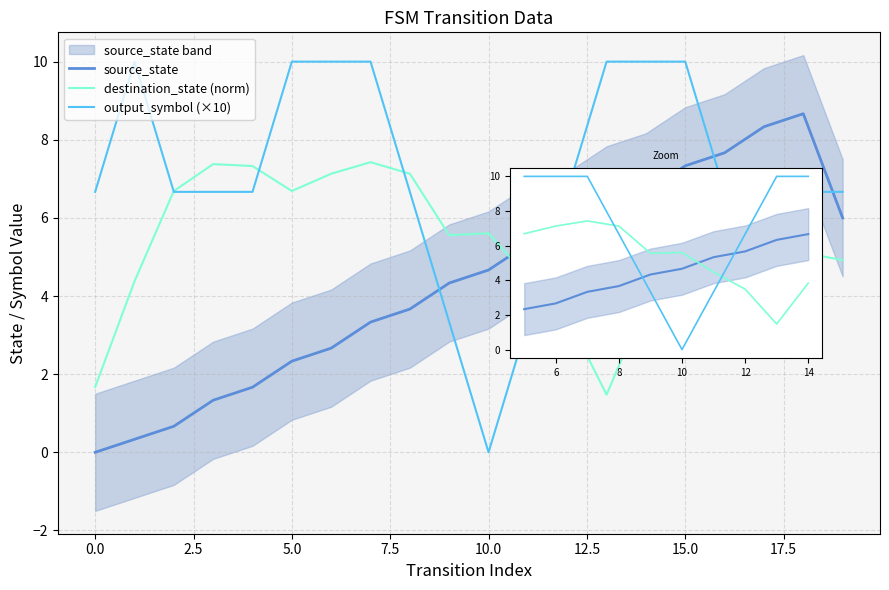

What are all the series names shown in the legend?

source_state, destination_state (norm), output_symbol (×10)